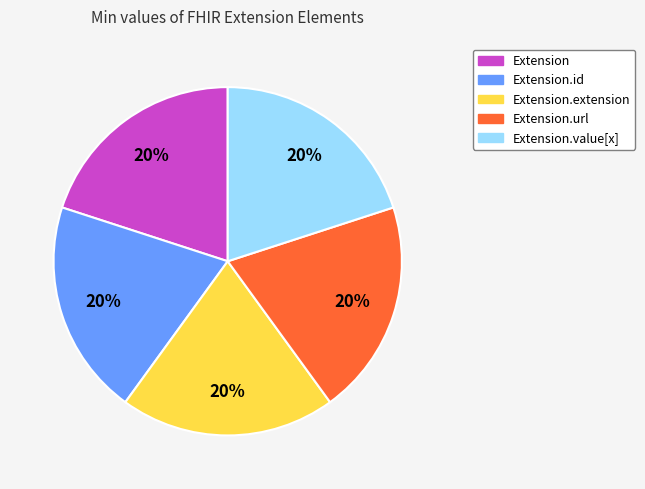

To the nearest percent, what is the difference between the largest and smallest slice percentages?

0%